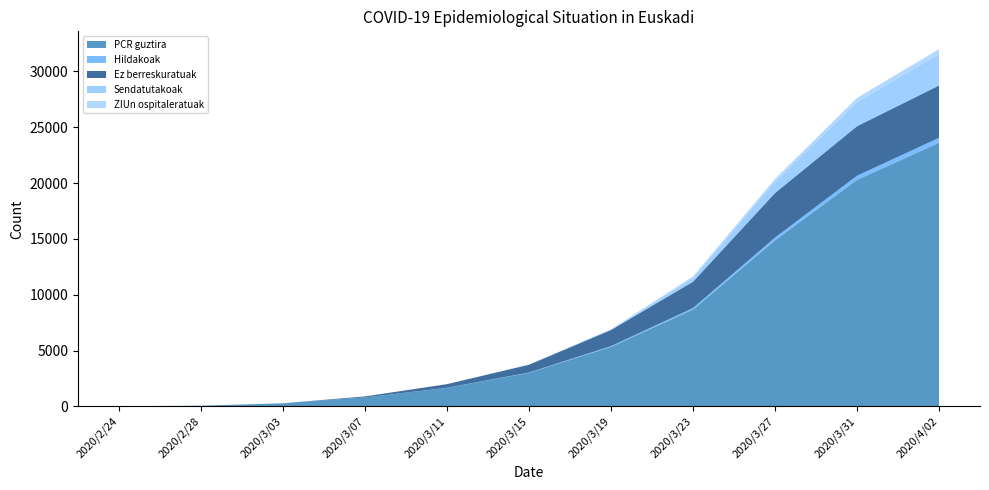

Reading left to right, what are all the values shown in this chart?

PCR guztira: 8	60	276	801	1657	3007	5323	8674	14872	20287	23609
Hildakoak: 0	0	0	1	7	25	71	133	241	369	444
Ez berreskuratuak: 0	0	0	89	325	696	1445	2357	3993	4435	4685
Sendatutakoak: 0	0	0	0	0	0	0	344	1023	2165	2809
ZIUn ospitaleratuak: 0	0	0	1	7	25	71	133	241	369	444